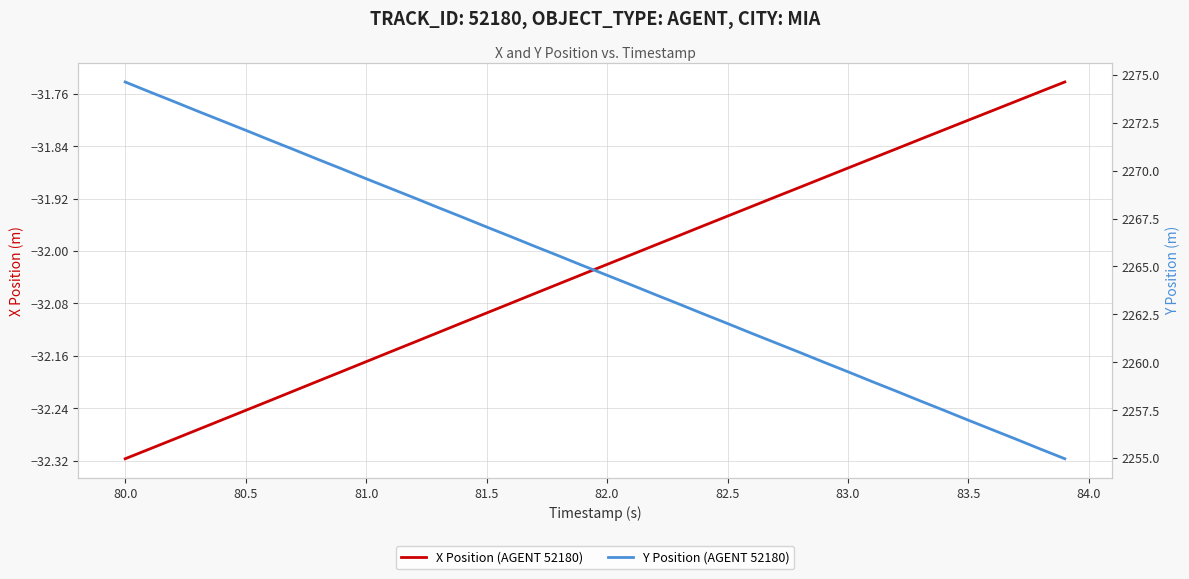

The value of Y Position (AGENT 52180) at 81.5 is 2958.3. True or false?

False